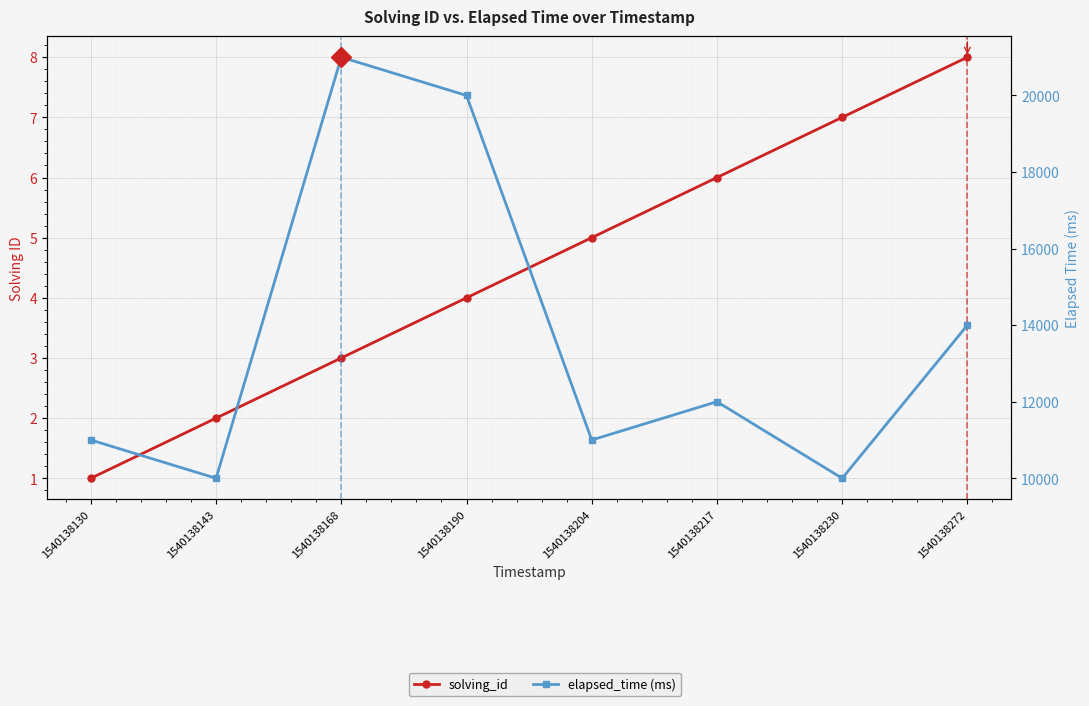

What is the approximate value of solving_id at 1540138230?

7